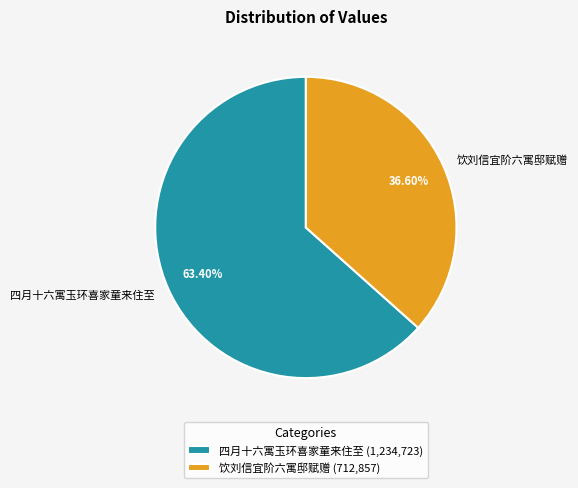

Which slice is the largest?

四月十六寓玉环喜家童来住至